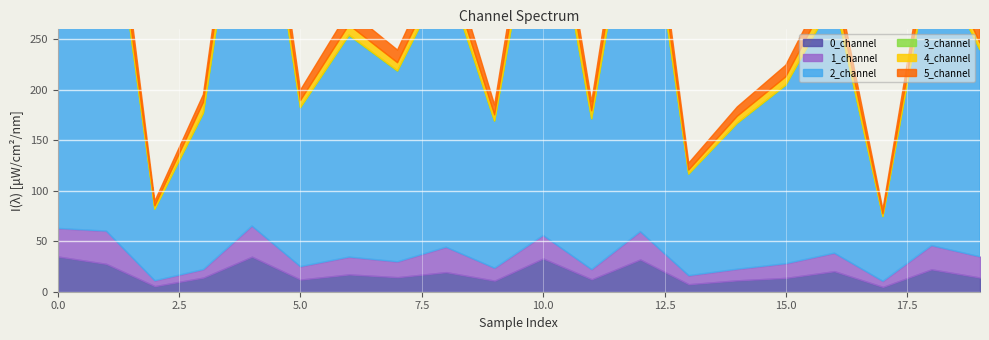

Reading right to left, list all the values displayed in this chart.

0_channel: 0.0=14.1	0.0=22.2	0.0=4.8	0.0=20.4	0.0=13.7	0.0=11.3	0.0=7.5	0.0=32.0	0.0=12.3	0.0=33.0	0.0=11.0	0.0=19.4	0.0=14.4	0.0=17.2	0.0=12.1	0.0=34.8	0.0=14.0	0.0=5.6	0.0=27.6	0.0=34.9
1_channel: 0.0=20.7	0.0=23.6	0.0=5.7	0.0=17.9	0.0=14.2	0.0=11.1	0.0=8.6	0.0=27.7	0.0=9.8	0.0=22.9	0.0=12.4	0.0=24.8	0.0=15.3	0.0=17.2	0.0=12.9	0.0=30.4	0.0=8.0	0.0=5.4	0.0=32.5	0.0=27.8
2_channel: 0.0=204.9	0.0=290.5	0.0=64.0	0.0=251.1	0.0=176.5	0.0=144.3	0.0=100.5	0.0=390.3	0.0=149.0	0.0=380.4	0.0=145.5	0.0=269.6	0.0=188.8	0.0=219.4	0.0=157.2	0.0=427.3	0.0=154.5	0.0=70.8	0.0=372.1	0.0=416.9
3_channel: 0.0=0.3	0.0=0.7	0.0=0.2	0.0=0.8	0.0=0.5	0.0=0.4	0.0=0.2	0.0=1.4	0.0=0.5	0.0=1.5	0.0=0.3	0.0=0.6	0.0=0.5	0.0=0.6	0.0=0.4	0.0=1.4	0.0=0.7	0.0=0.2	0.0=0.8	0.0=1.5
4_channel: 0.0=6.5	0.0=12.6	0.0=2.6	0.0=13.0	0.0=8.1	0.0=6.7	0.0=3.9	0.0=20.5	0.0=7.7	0.0=22.3	0.0=5.9	0.0=10.5	0.0=8.0	0.0=9.8	0.0=6.8	0.0=21.8	0.0=10.2	0.0=3.1	0.0=14.5	0.0=22.8
5_channel: 0.0=14.9	0.0=19.4	0.0=4.4	0.0=15.3	0.0=11.5	0.0=9.3	0.0=6.9	0.0=23.2	0.0=9.0	0.0=21.1	0.0=9.9	0.0=18.9	0.0=12.5	0.0=14.2	0.0=10.4	0.0=26.1	0.0=7.9	0.0=4.6	0.0=25.6	0.0=24.5